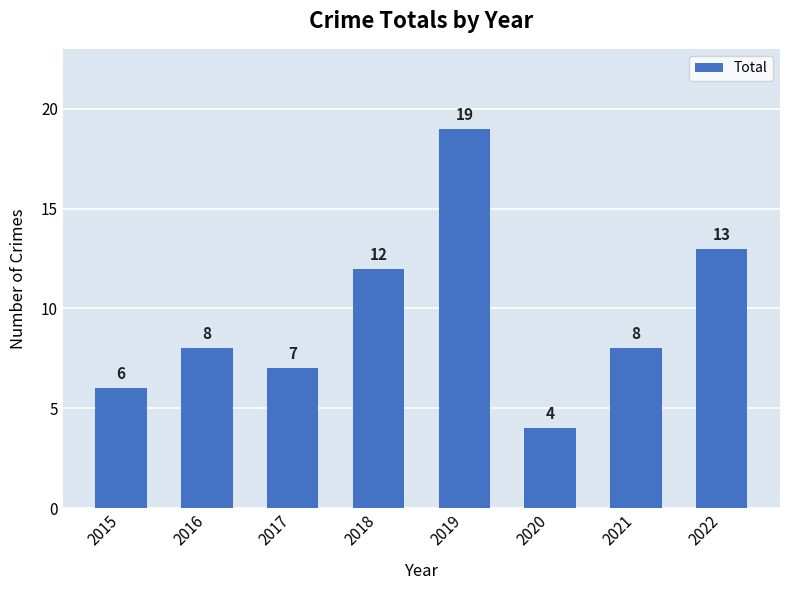

What is the sum of all values?

77